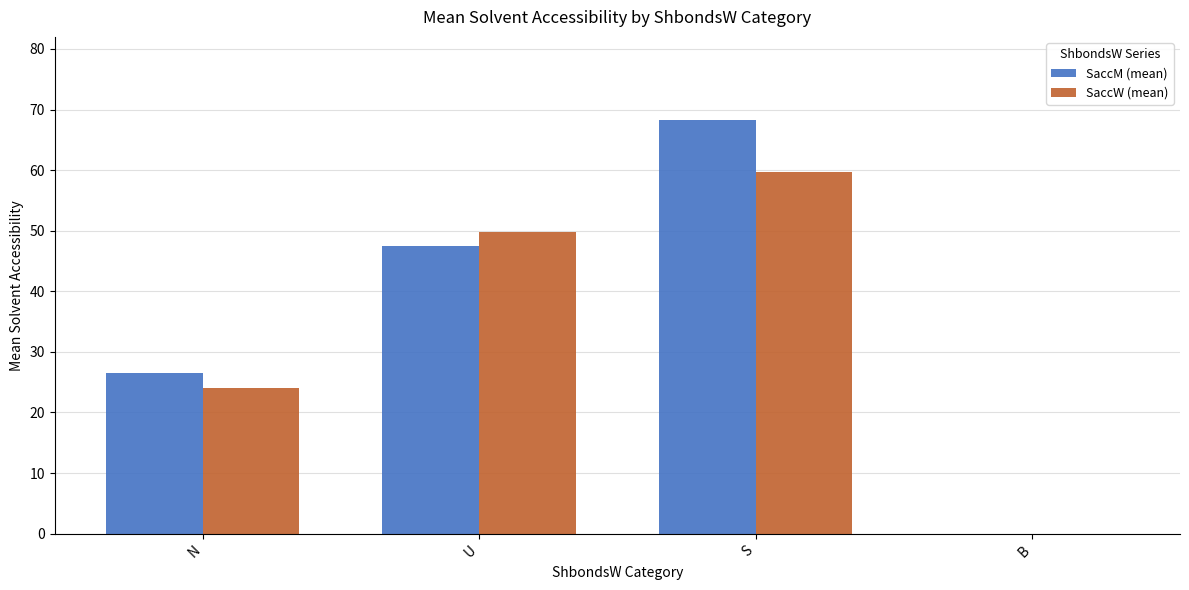

How many values in SaccM (mean) are above zero?

3